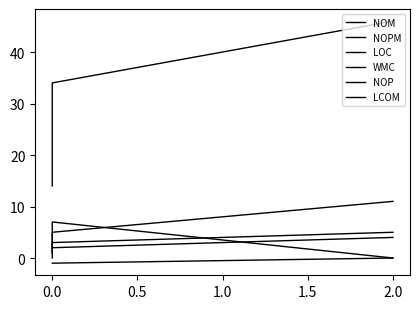

Which series changed the most between 2.0 and 0.0?

LOC